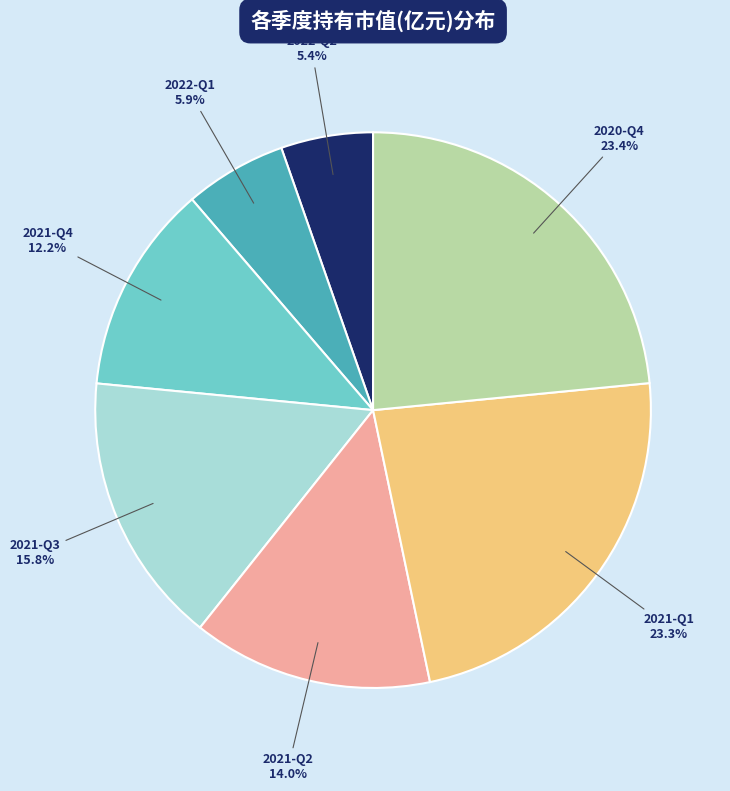

To the nearest percent, what portion does 2021-Q4 represent?

12%